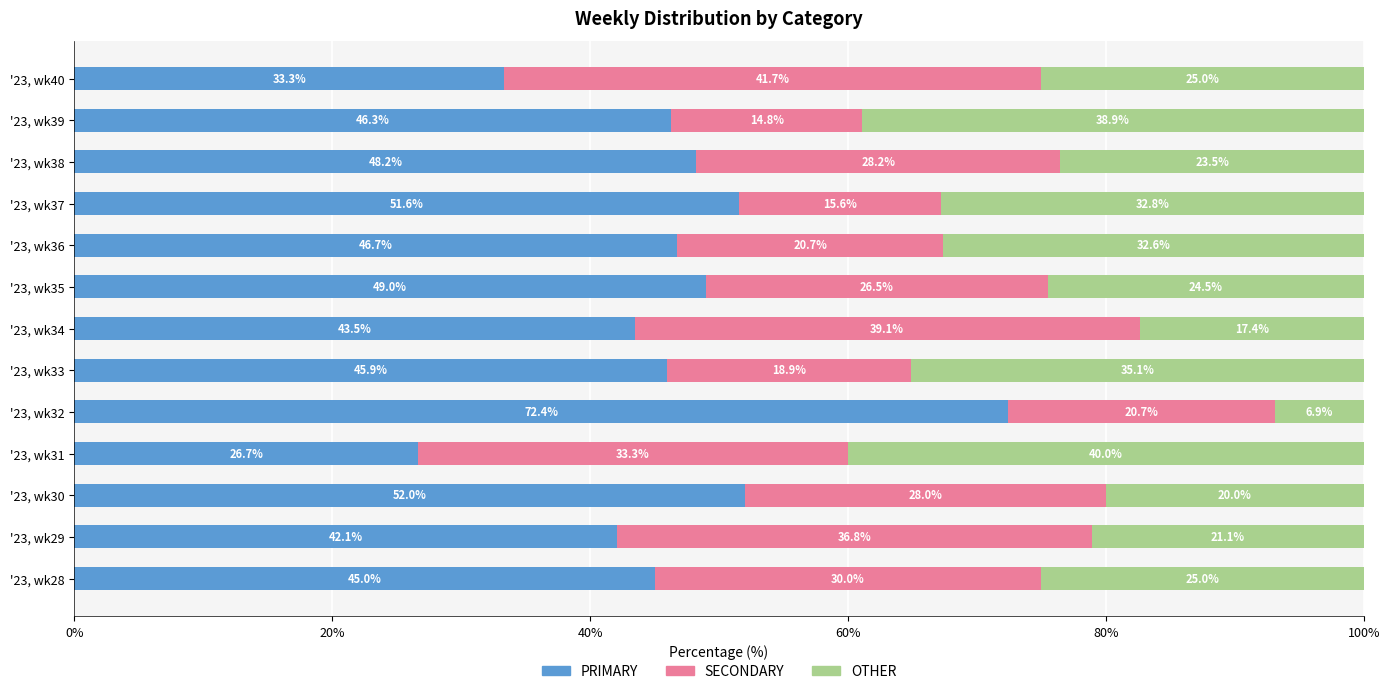

What is the difference between the second highest and second lowest values in the PRIMARY series?

18.7